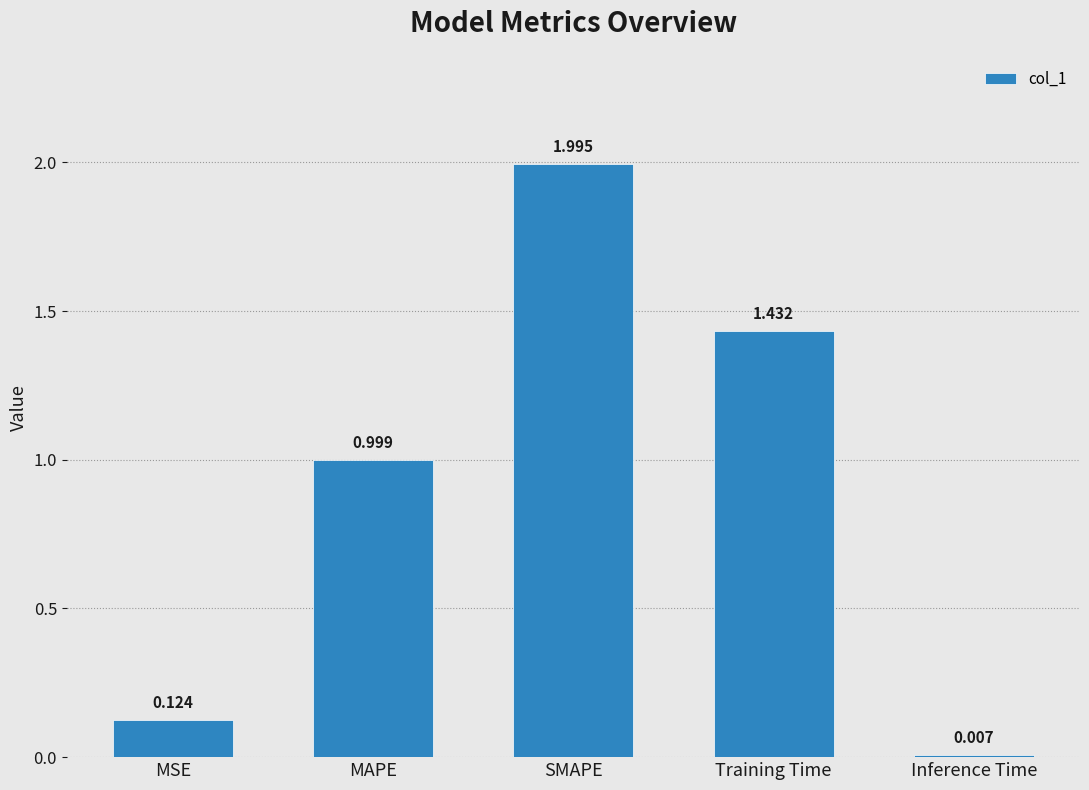

Count the number of data series in this chart.

1